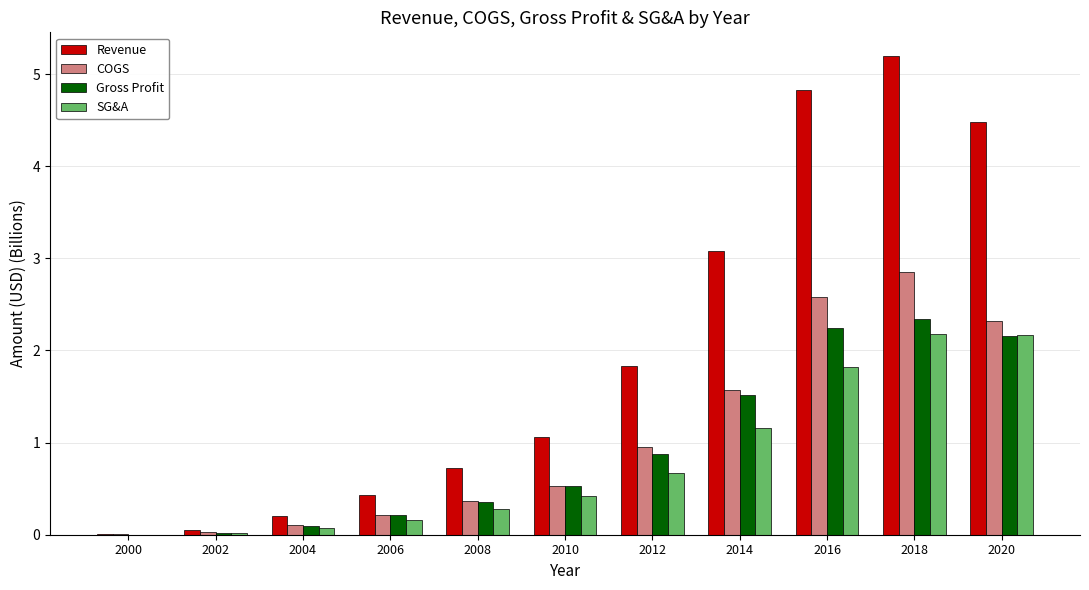

Where is Gross Profit nearest to the value 1?

2012